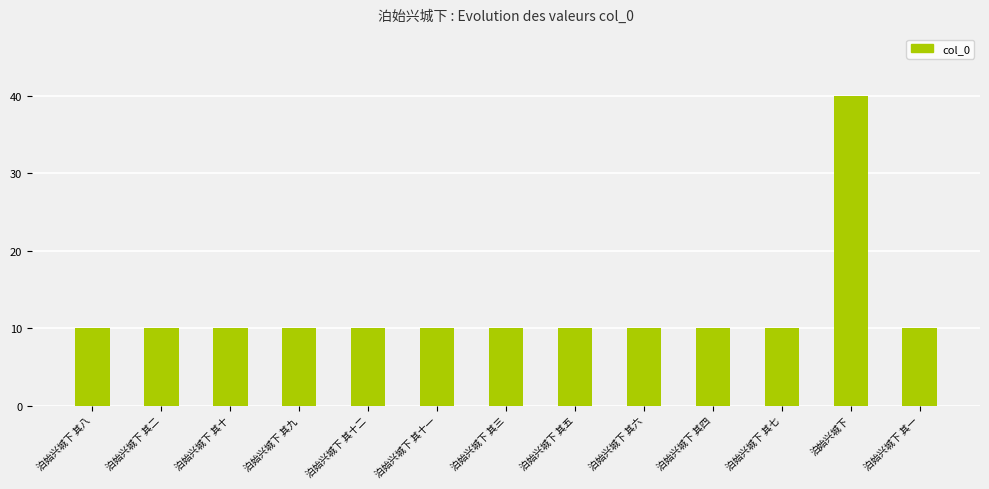

How many bars are there in total?

13